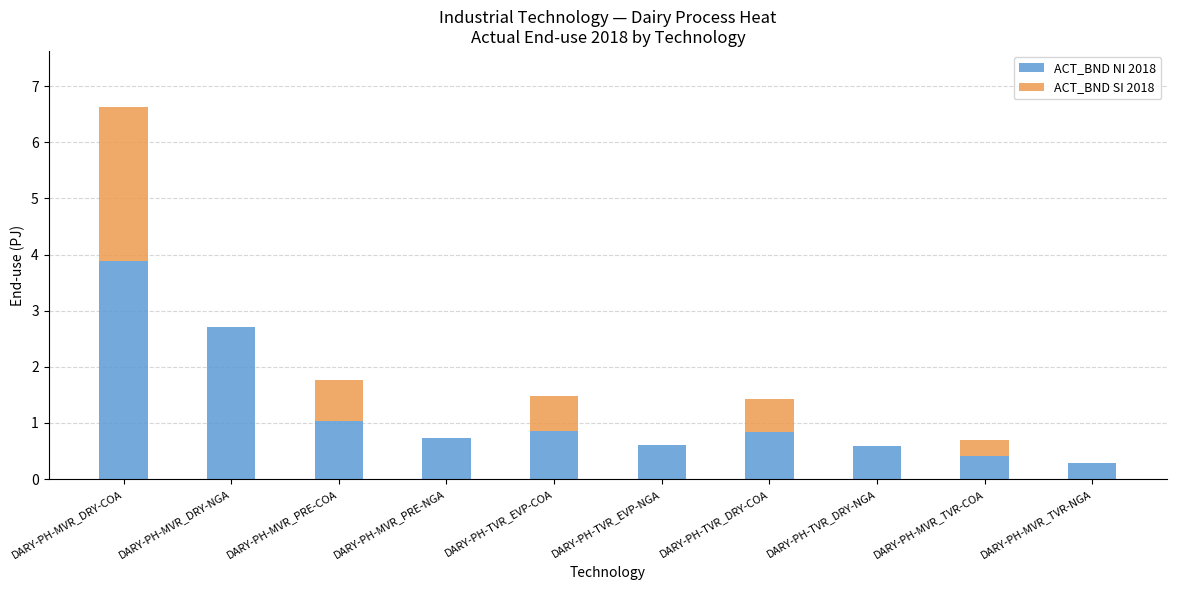

True or false: ACT_BND NI 2018 has a value of 0.4 at DARY-PH-MVR_TVR-COA.

True